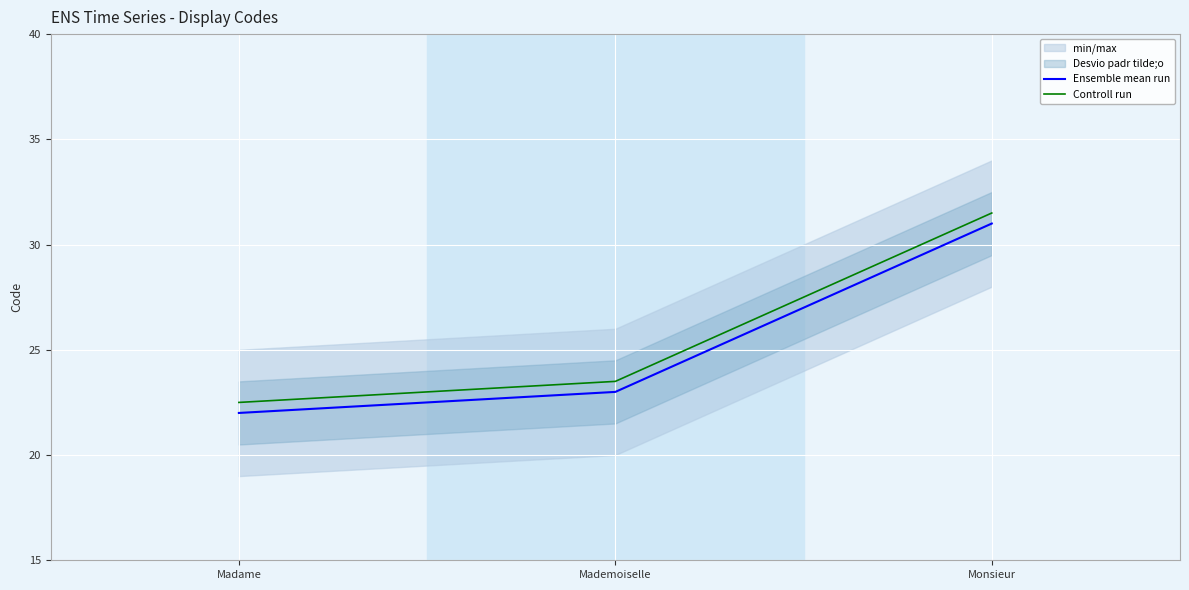

The Ensemble mean run series shows 23.0 at Mademoiselle. True or false?

True